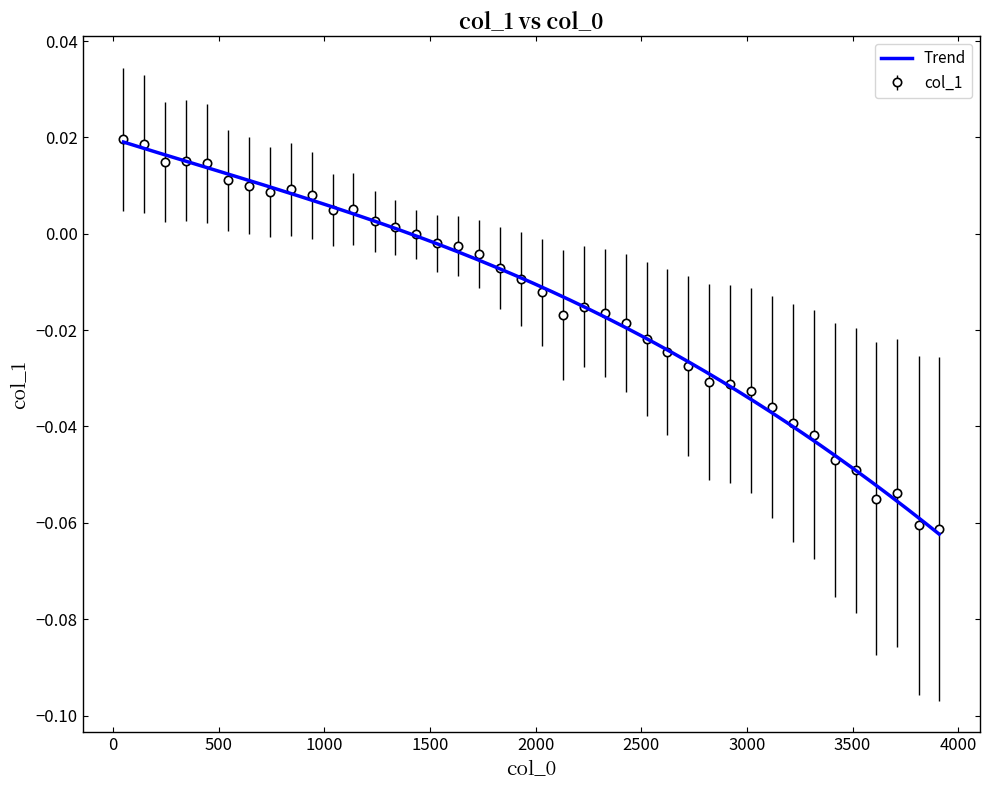

Does the chart display data point markers on the line(s)?

No